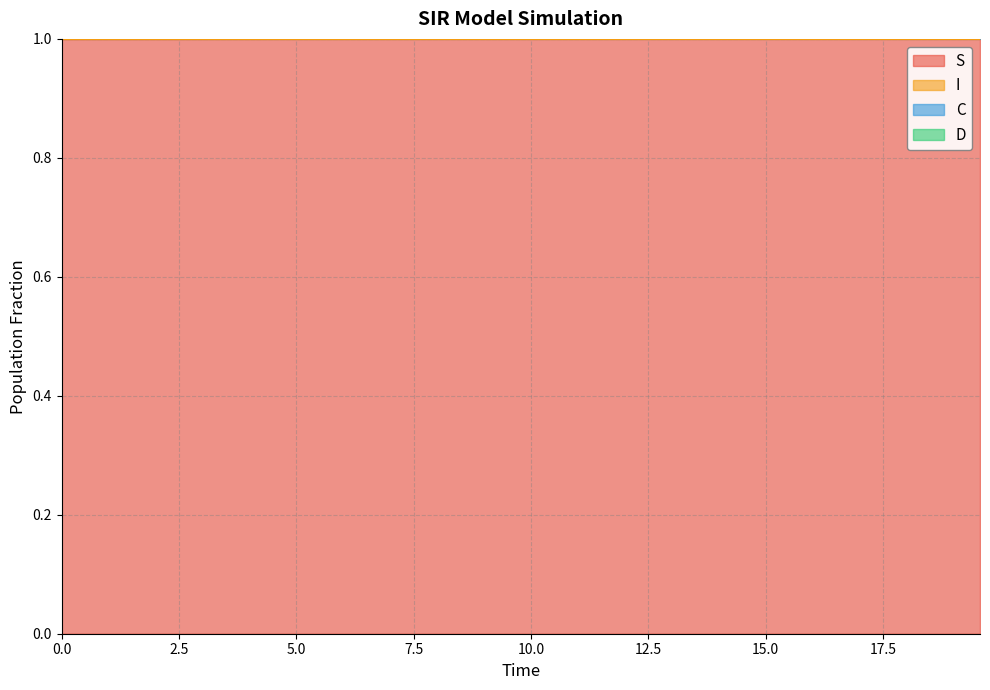

What is the maximum value for S?

1.0